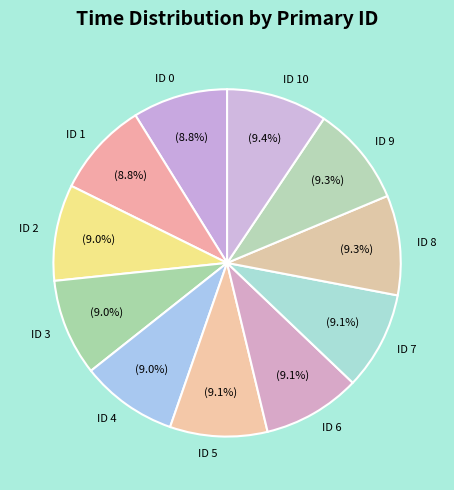

Approximately how many times larger is the value at ID 10 compared to ID 8?

1.0